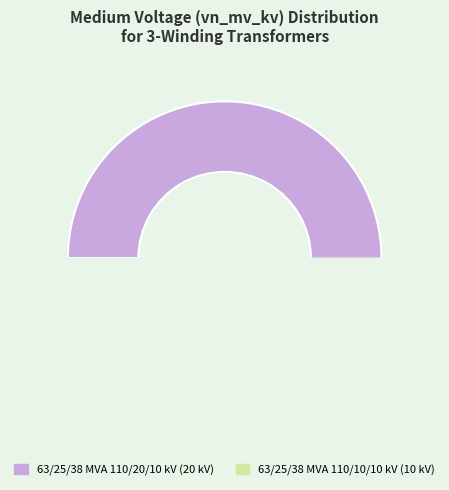

How many slices are in this pie chart?

2